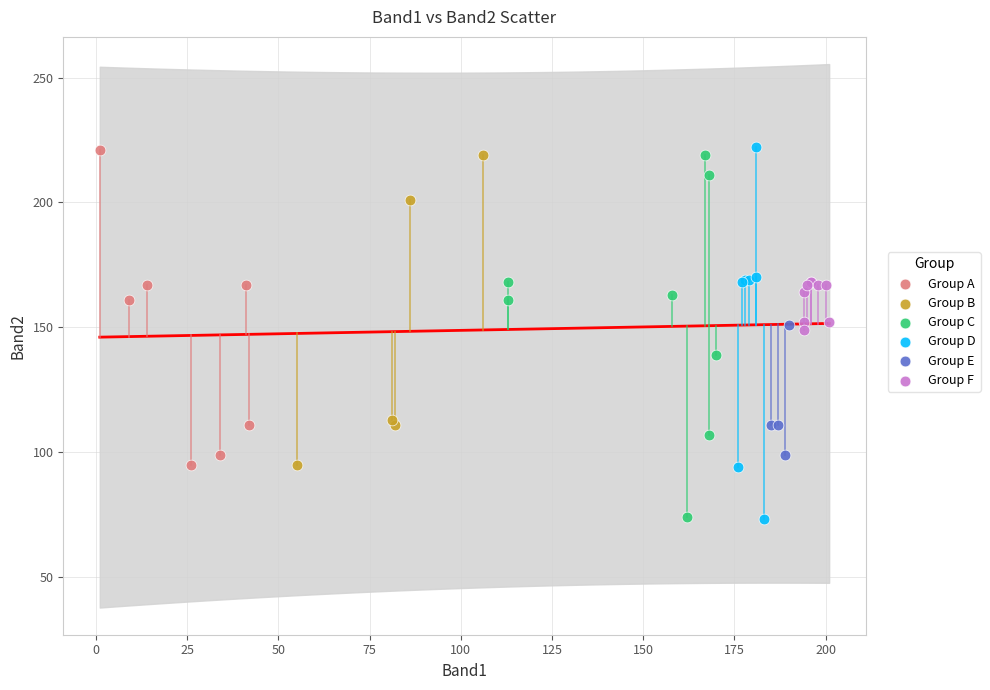

Which series has the widest spread of Y values?

Group D